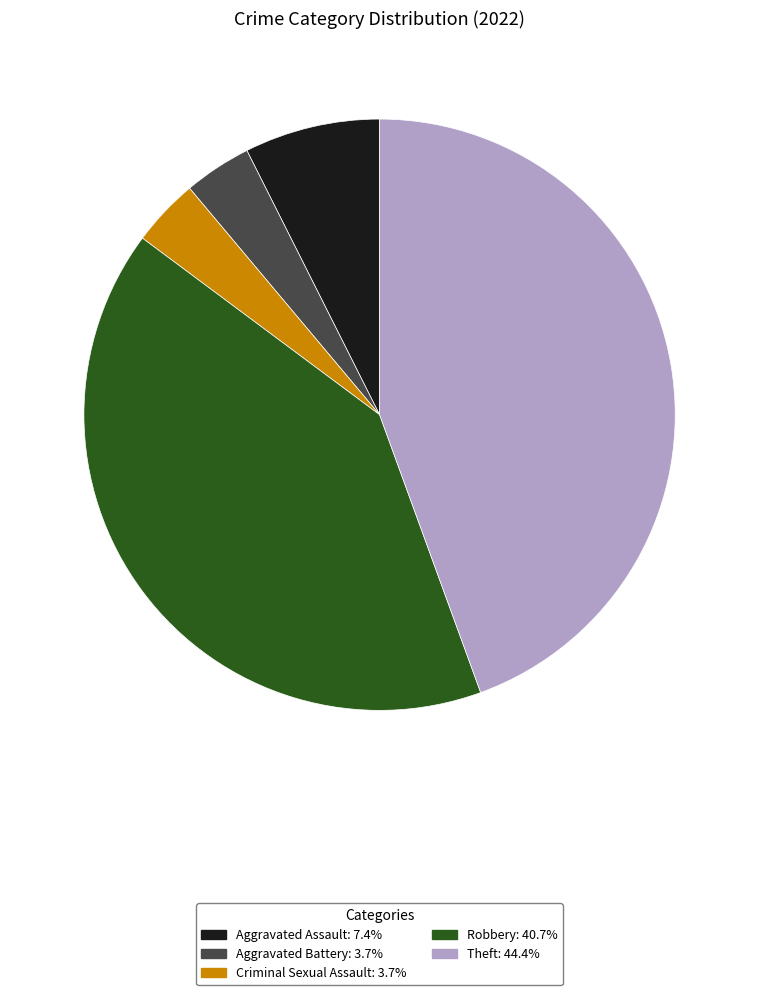

Between Robbery and Theft, which is larger?

Theft